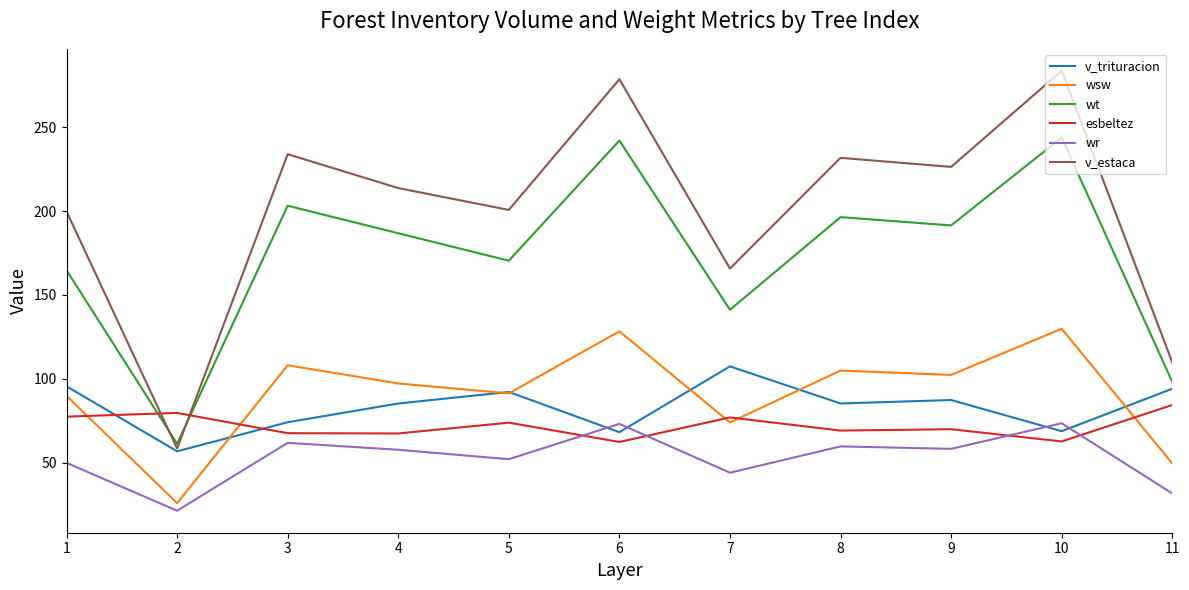

In wt, how many points are lower than both neighbors (excluding endpoints)?

4